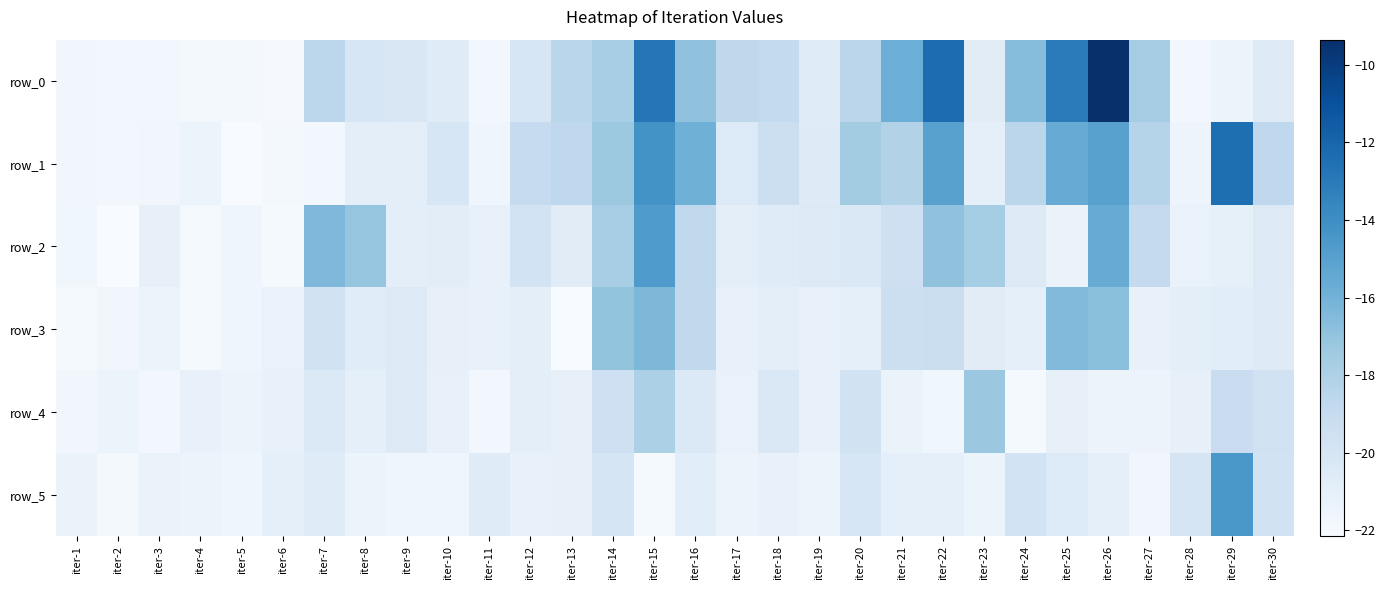

Rank the series at iter-30 from lowest to highest value.

row_3, row_0, row_2, row_5, row_4, row_1